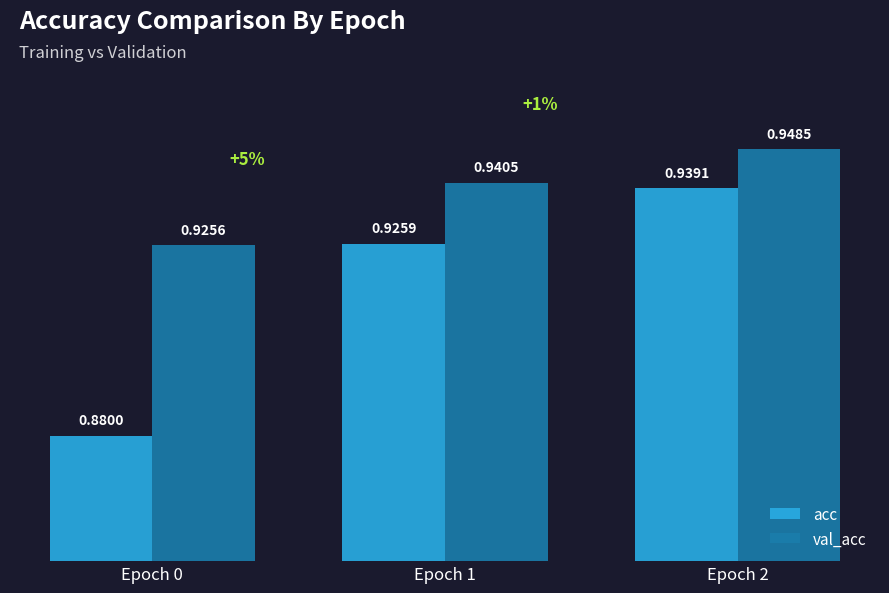

What is the sum of the acc values at Epoch 2 and Epoch 0?

1.8